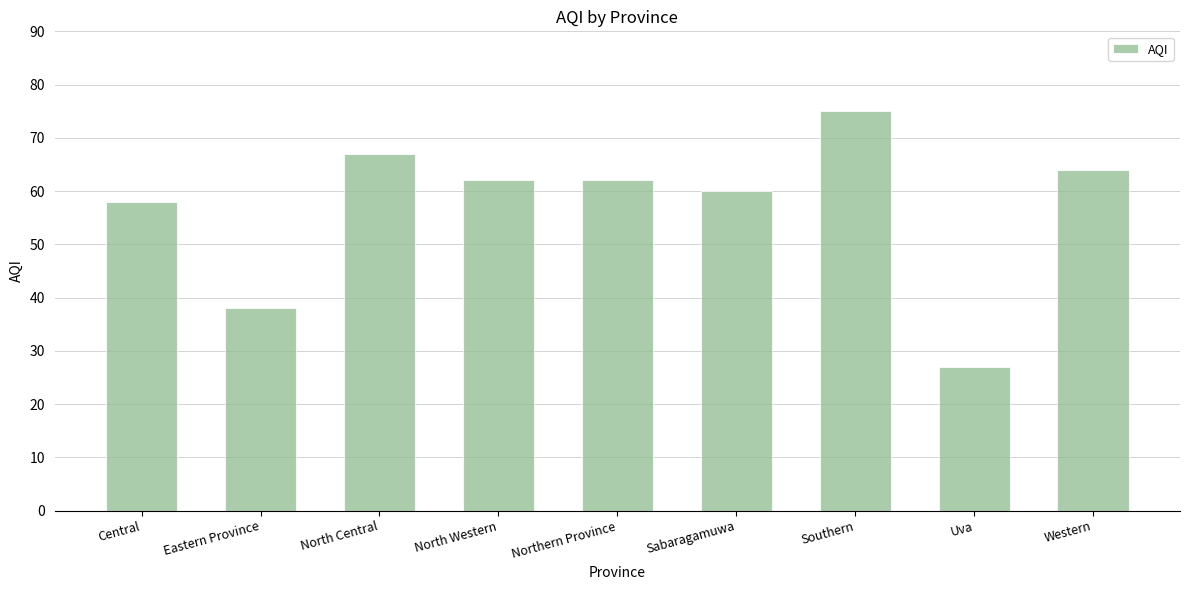

Reading right to left, transcribe all the data shown in this chart.

Western=64	Uva=27	Southern=75	Sabaragamuwa=60	Northern Province=62	North Western=62	North Central=67	Eastern Province=38	Central=58